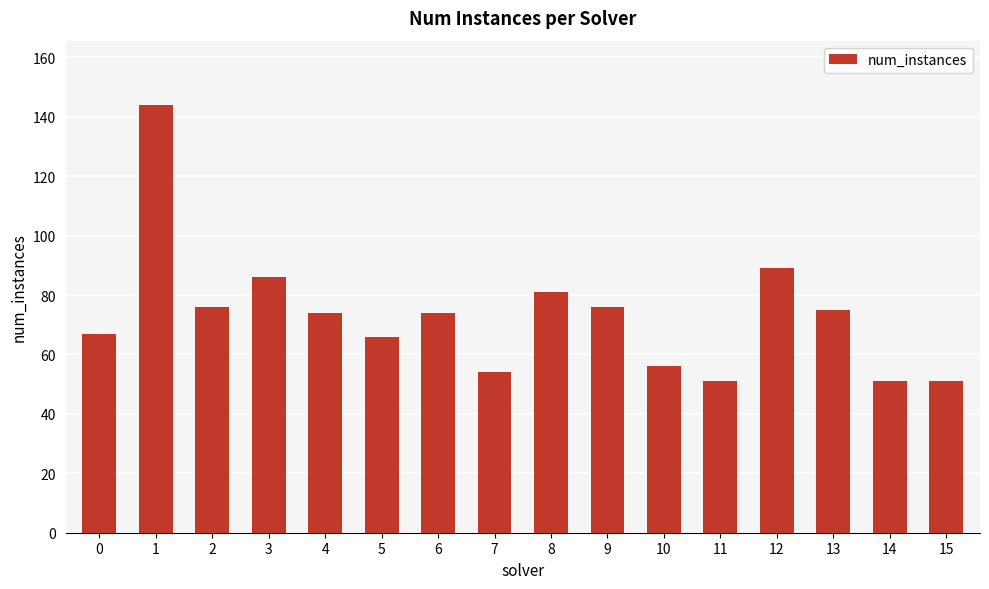

What is the greatest value displayed?

144